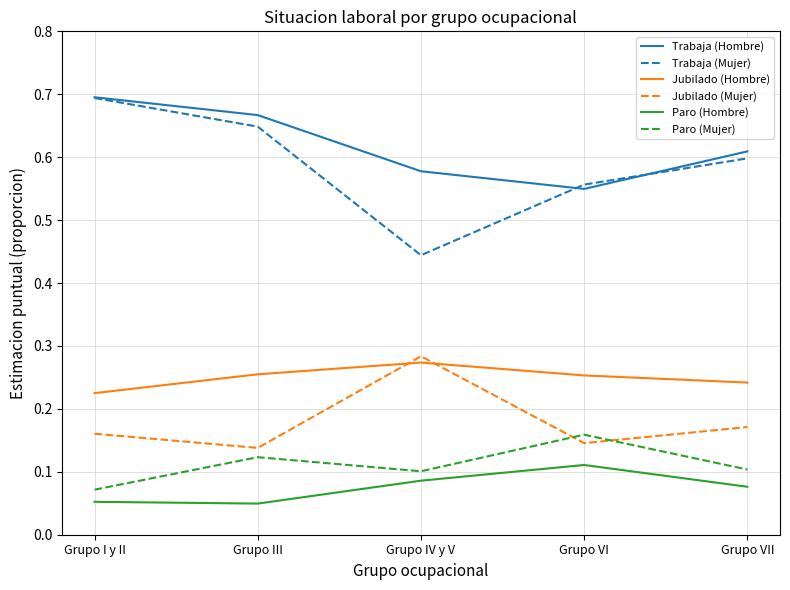

What is the total value across all series at Grupo I y II?

1.9